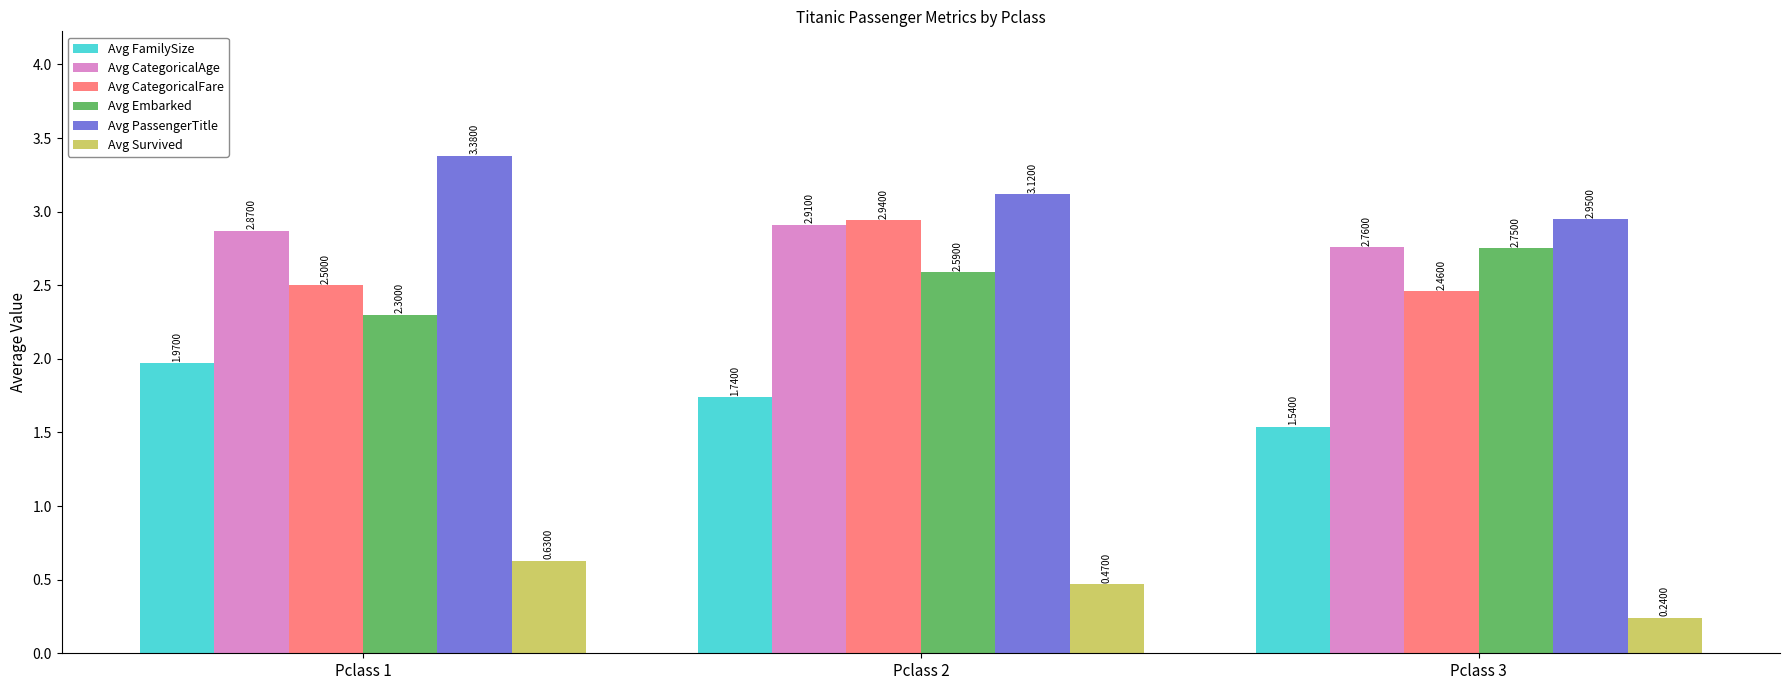

How many series are shown in this chart?

6